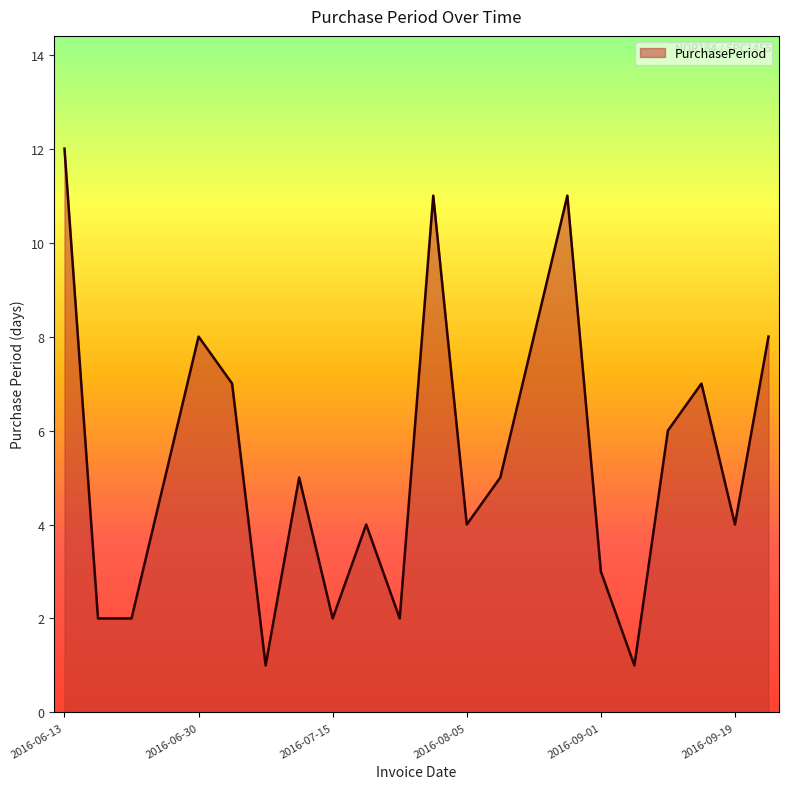

What is the maximum value shown in the chart?

12